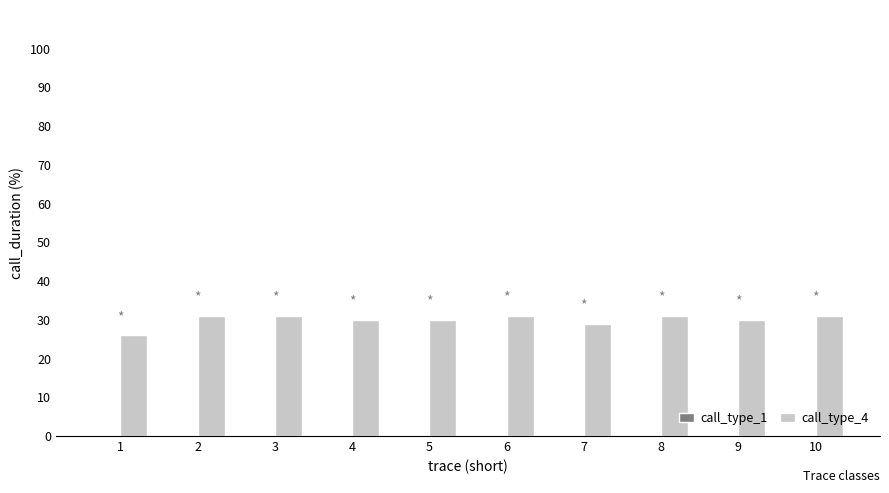

What is the sum of the values at 3 and 10?

62